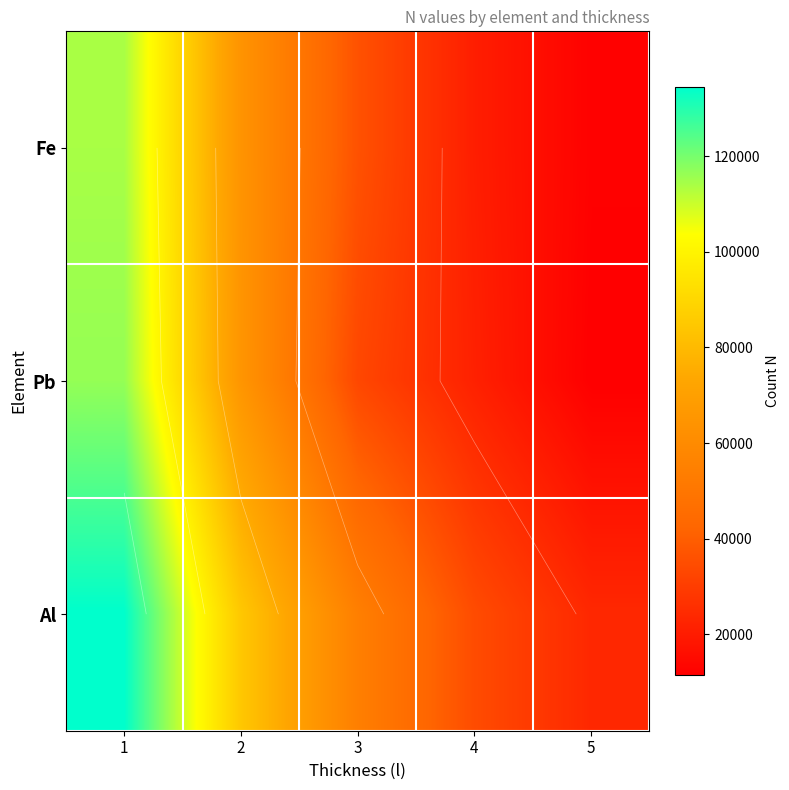

At which label does Al reach its minimum?

5